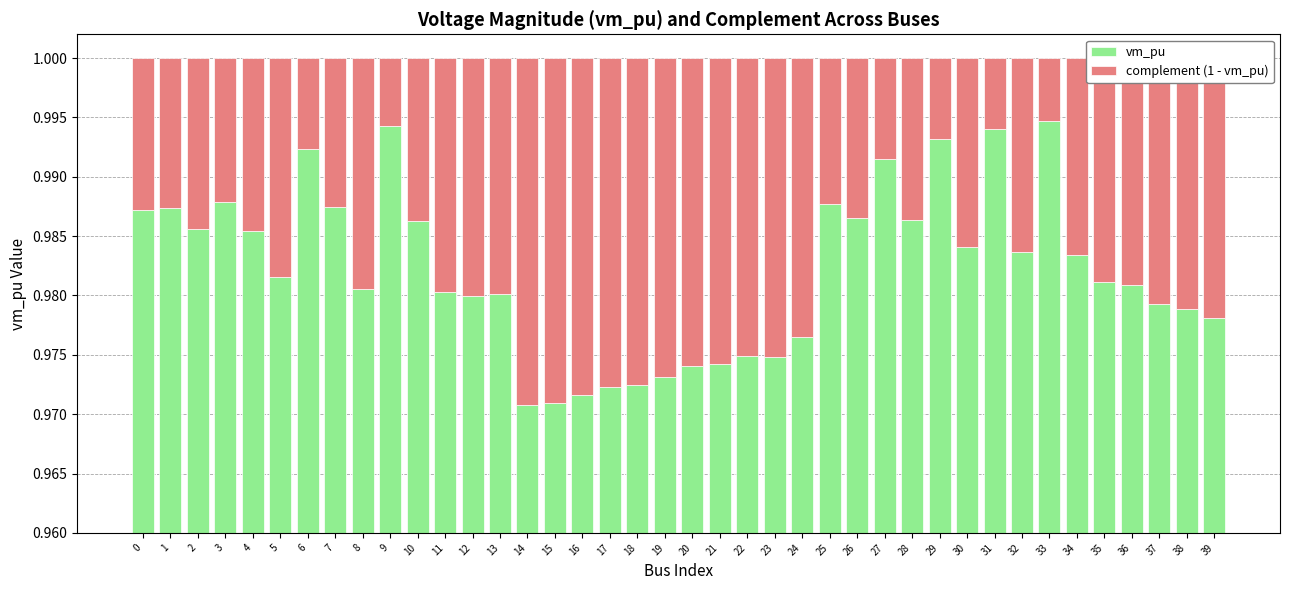

Rank the series by their average value, from lowest to highest.

complement (1 - vm_pu), vm_pu